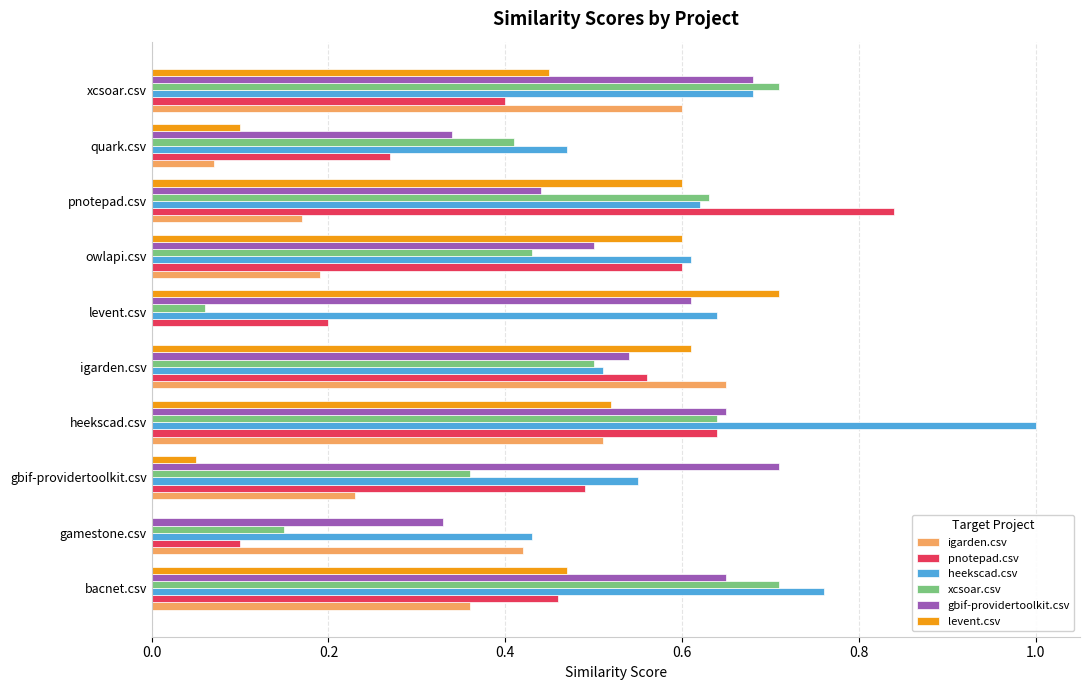

Which series changed the most between gbif-providertoolkit.csv and xcsoar.csv?

levent.csv